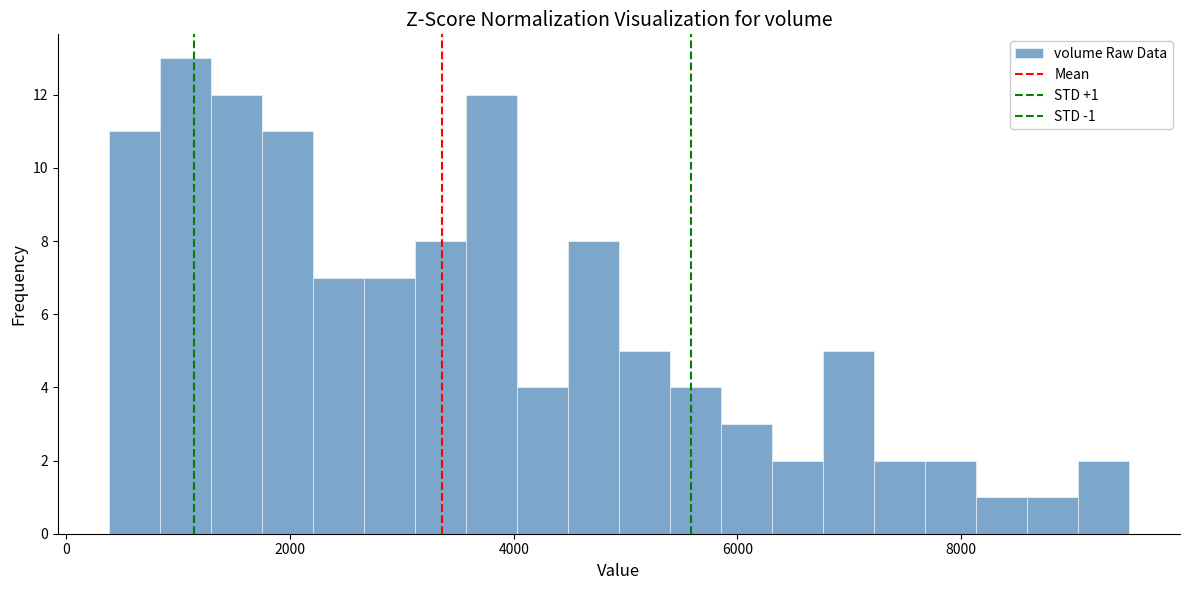

Around what value on the x-axis is the tallest bar? Give the approximate position of its centre, as read against the axis.

1000